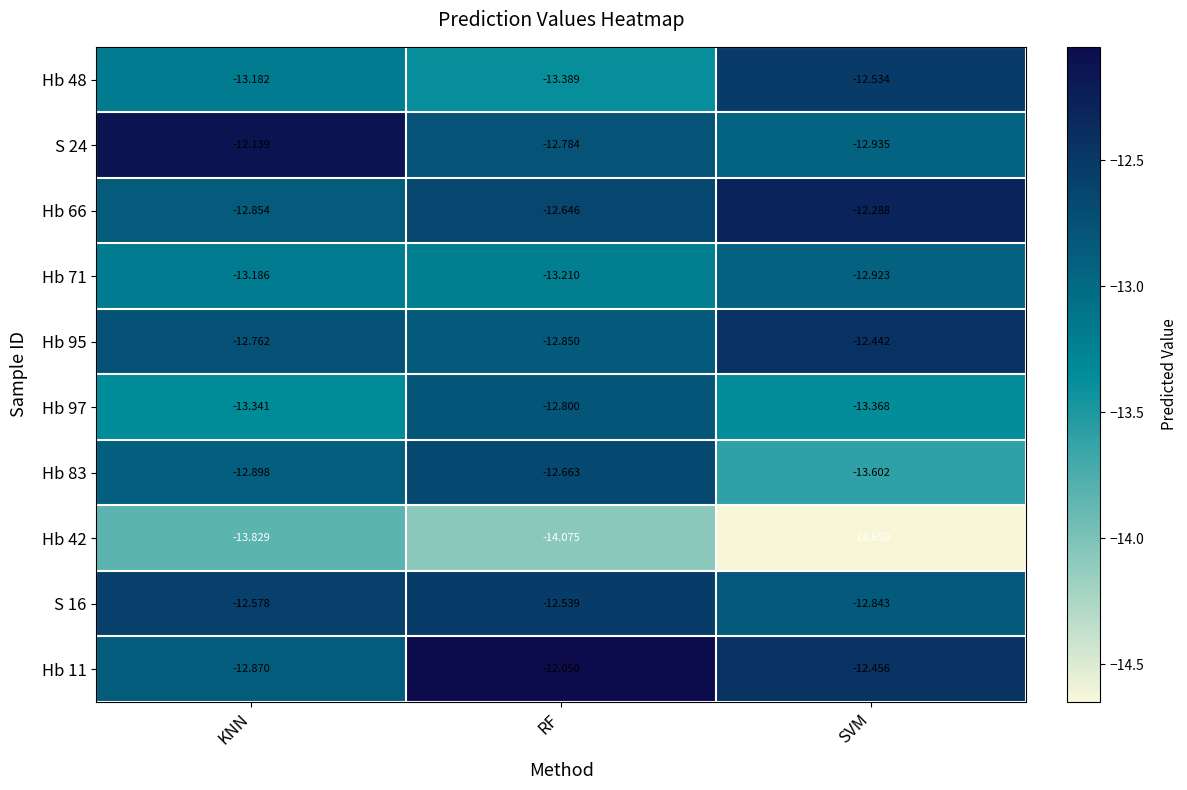

Which category has the lowest value across all series?

SVM